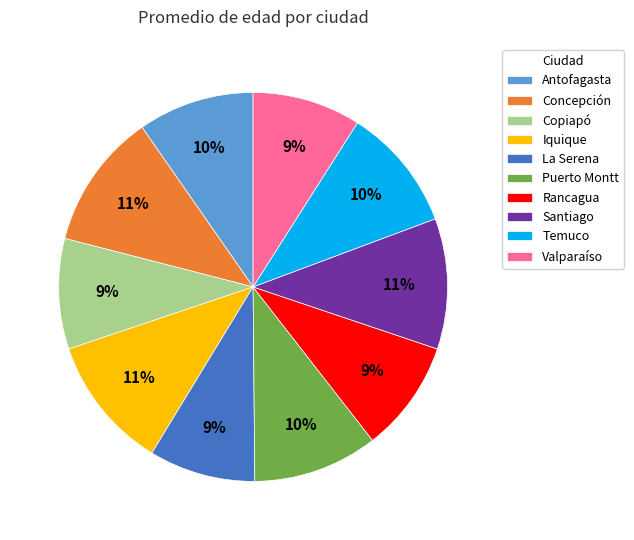

Does any single category account for the majority?

No